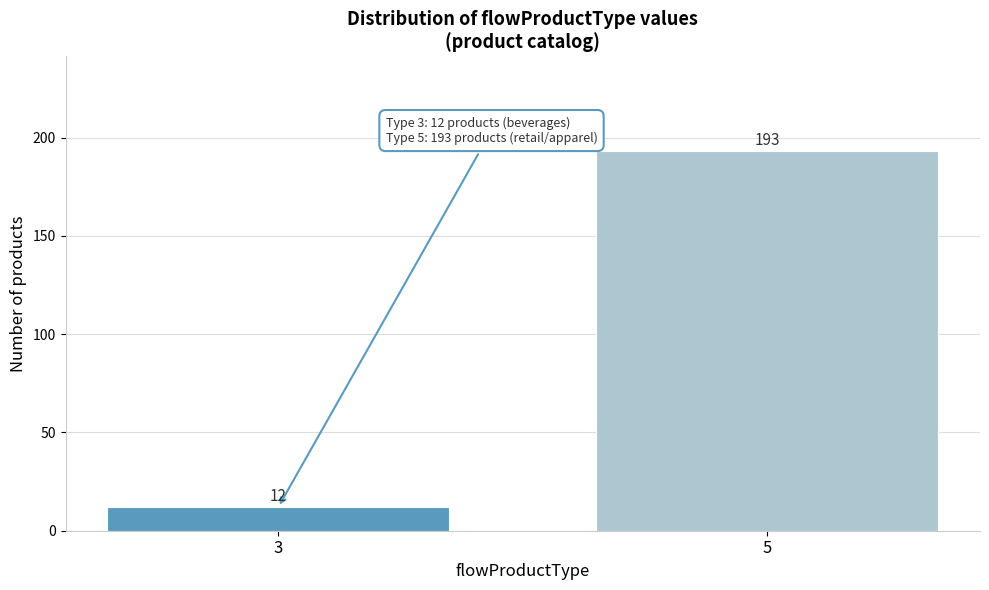

Reading left to right, list all the values displayed in this chart.

12	193